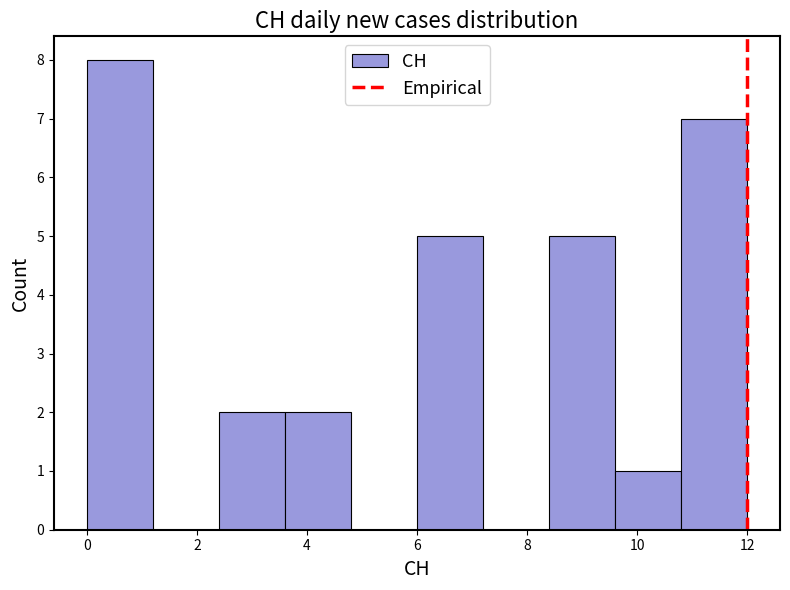

Which range on the x-axis has the tallest bar?

0.0 to 1.2